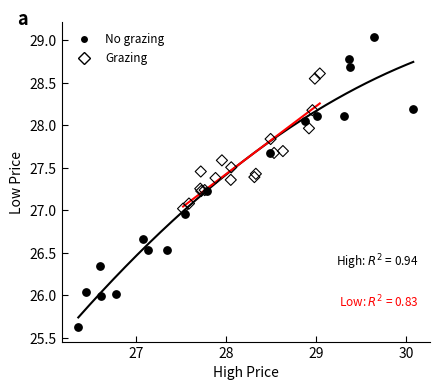

Which series has the largest Y range (max minus min)?

No grazing